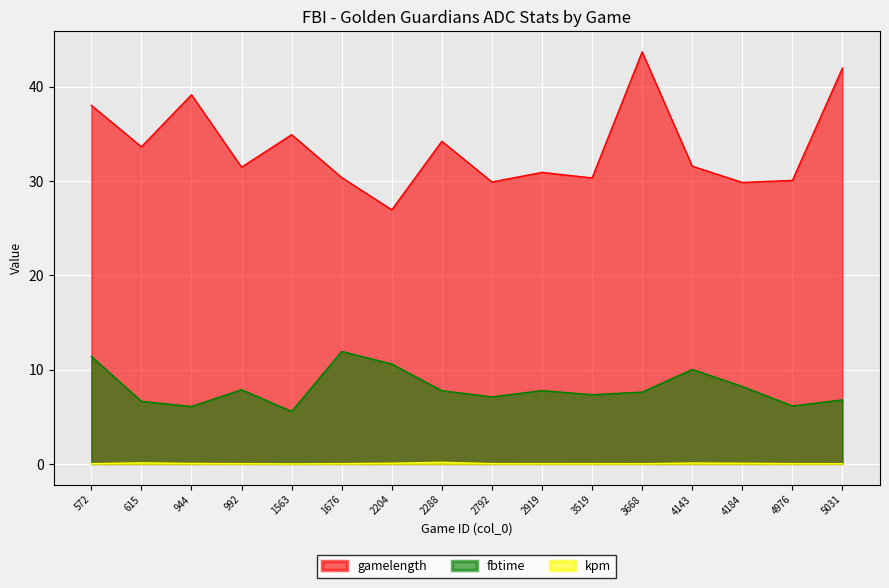

What is the difference between the second highest and minimum values in the gamelength series?

15.0